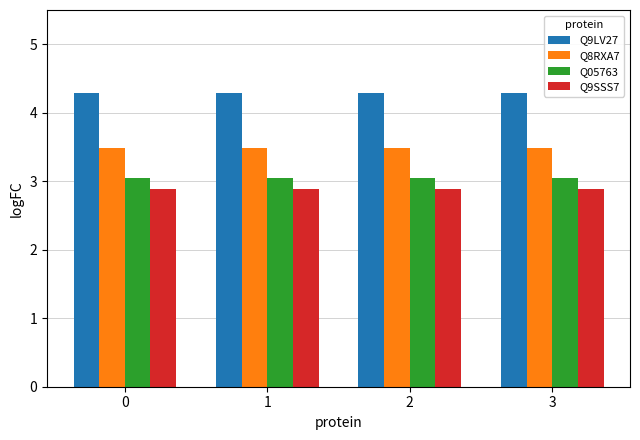

At how many categories does at least one series exceed 3?

4